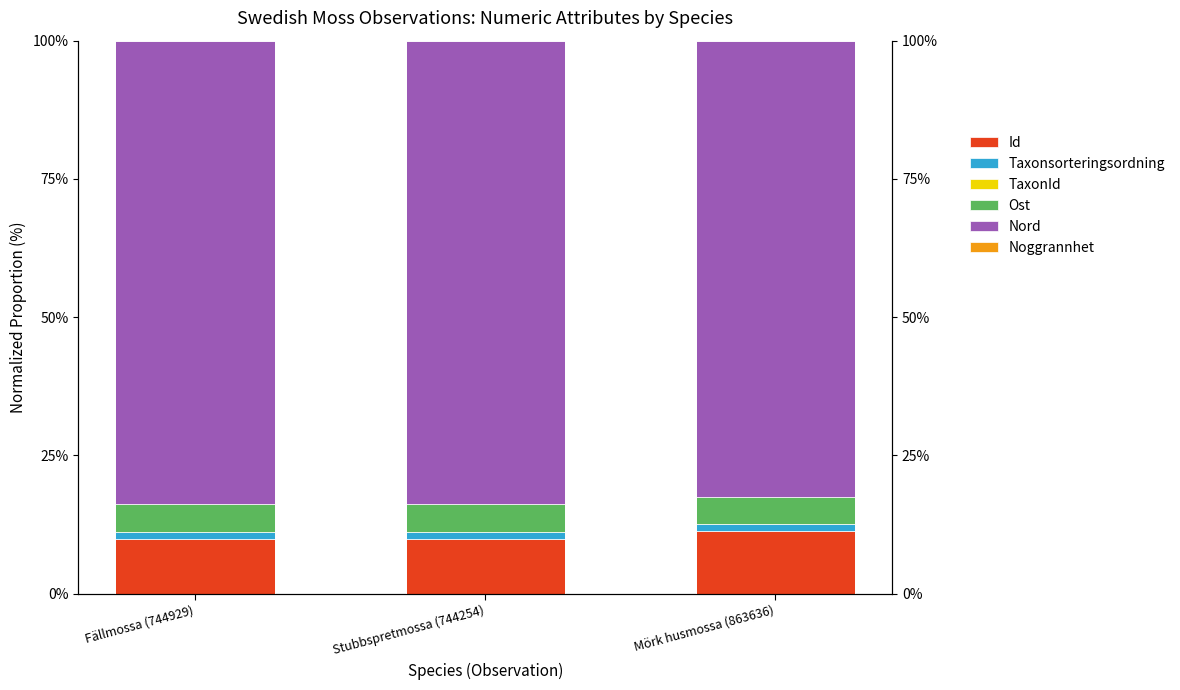

At which label does Id reach its minimum?

Stubbspretmossa (744254)